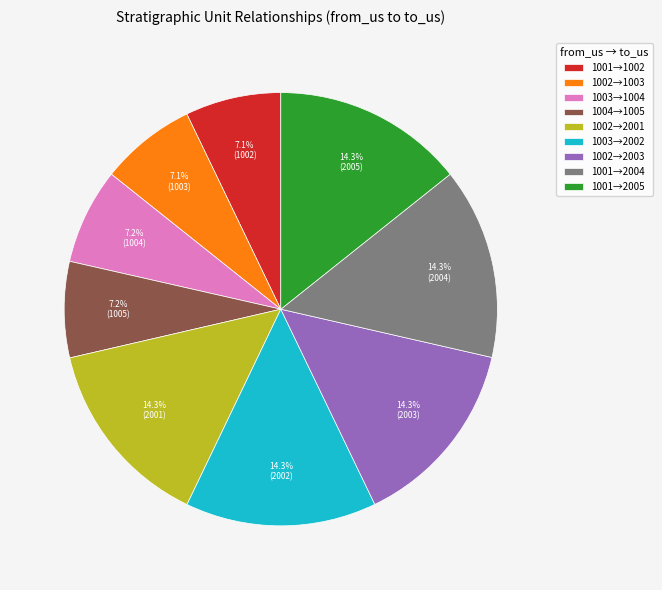

Does 1003→2002 account for over 50% of the chart?

No